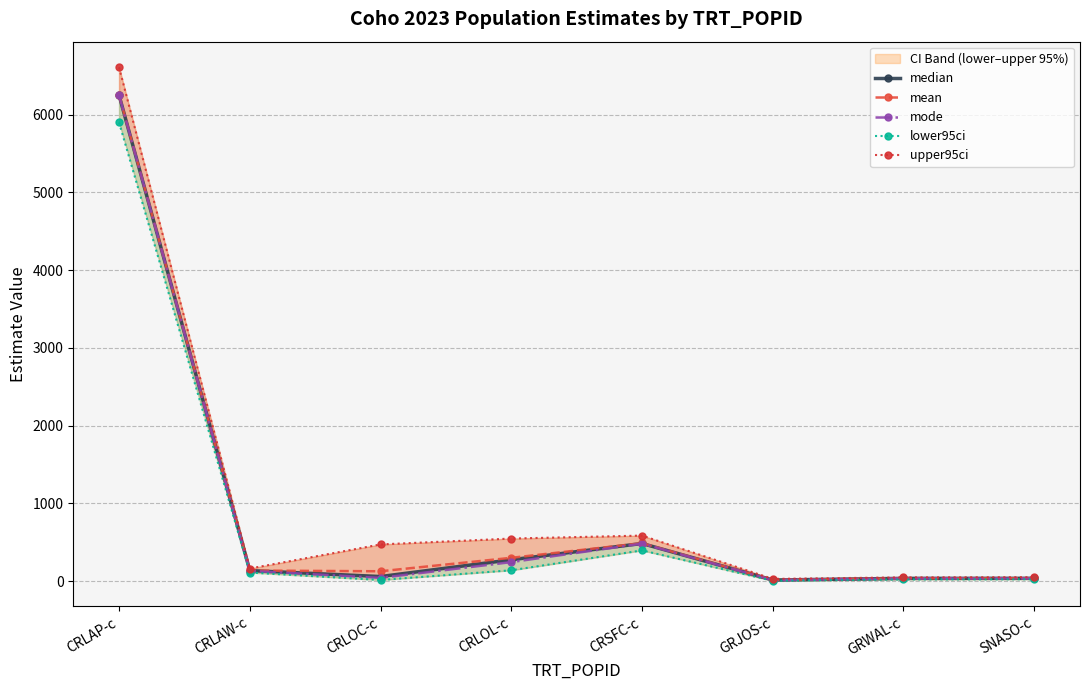

What is the smallest value displayed?

4.6